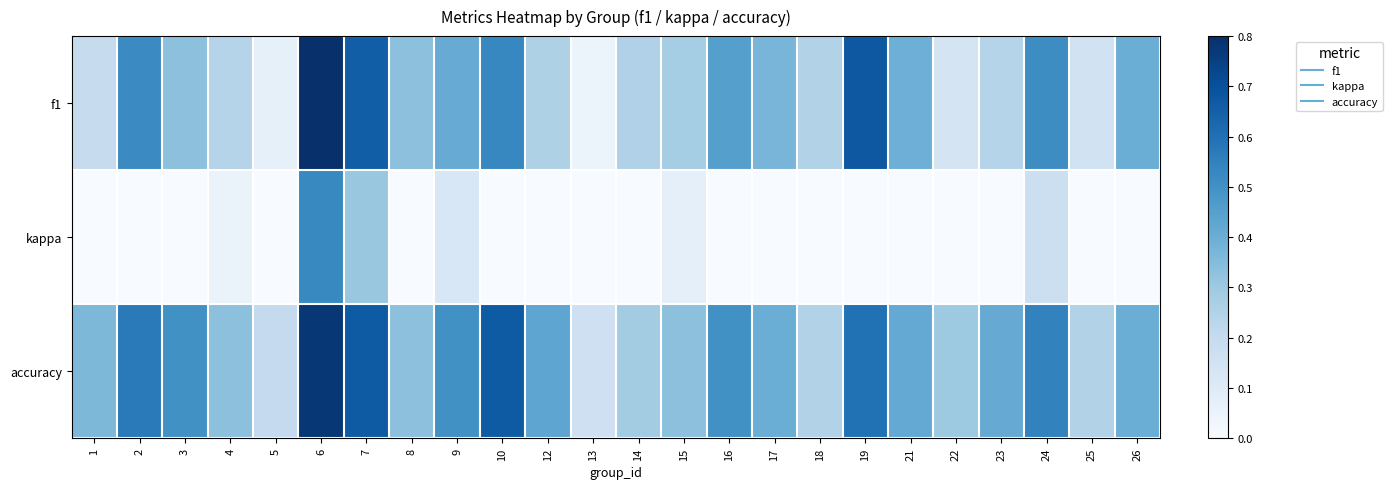

Reading right to left, extract all data points from this chart.

f1: 26=0.4	25=0.2	24=0.5	23=0.2	22=0.1	21=0.4	19=0.7	18=0.2	17=0.4	16=0.5	15=0.3	14=0.3	13=0.0	12=0.3	10=0.5	9=0.4	8=0.3	7=0.7	6=0.8	5=0.1	4=0.2	3=0.3	2=0.5	1=0.2
kappa: 26=0.0	25=0.0	24=0.2	23=0.0	22=0.0	21=0.0	19=0.0	18=0.0	17=0.0	16=0.0	15=0.1	14=0.0	13=0.0	12=0.0	10=0.0	9=0.1	8=0.0	7=0.3	6=0.5	5=0.0	4=0.1	3=0.0	2=0.0	1=0.0
accuracy: 26=0.4	25=0.2	24=0.5	23=0.4	22=0.3	21=0.4	19=0.6	18=0.2	17=0.4	16=0.5	15=0.3	14=0.3	13=0.2	12=0.4	10=0.7	9=0.5	8=0.3	7=0.7	6=0.8	5=0.2	4=0.3	3=0.5	2=0.6	1=0.4